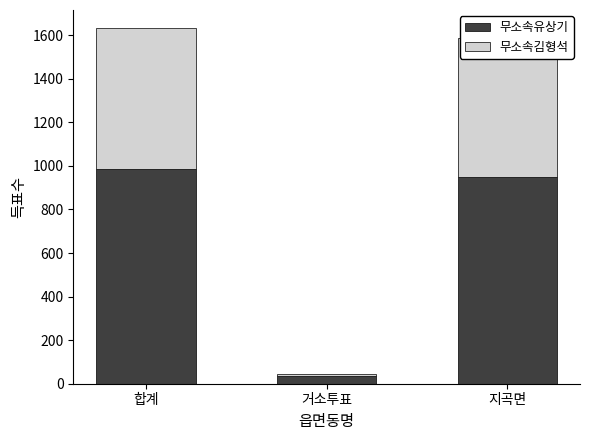

Count the number of data series in this chart.

2